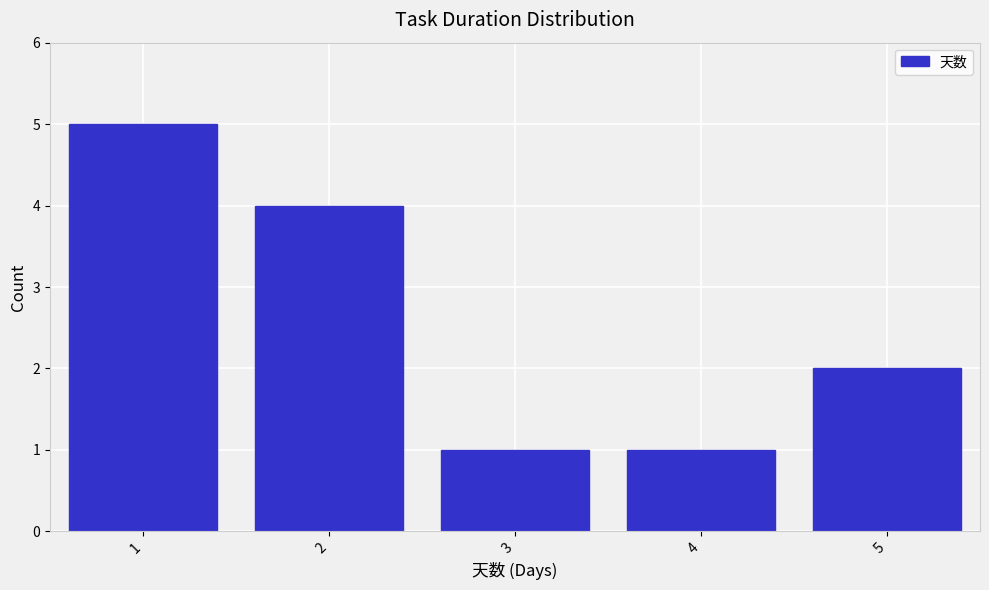

Reading right to left, list all the values displayed in this chart.

5=2	4=1	3=1	2=4	1=5